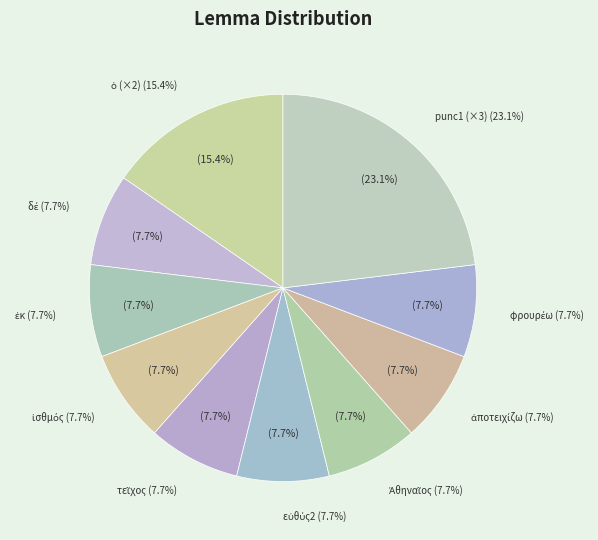

What is the change in value from ὁ to Ἀθηναῖος?

-1